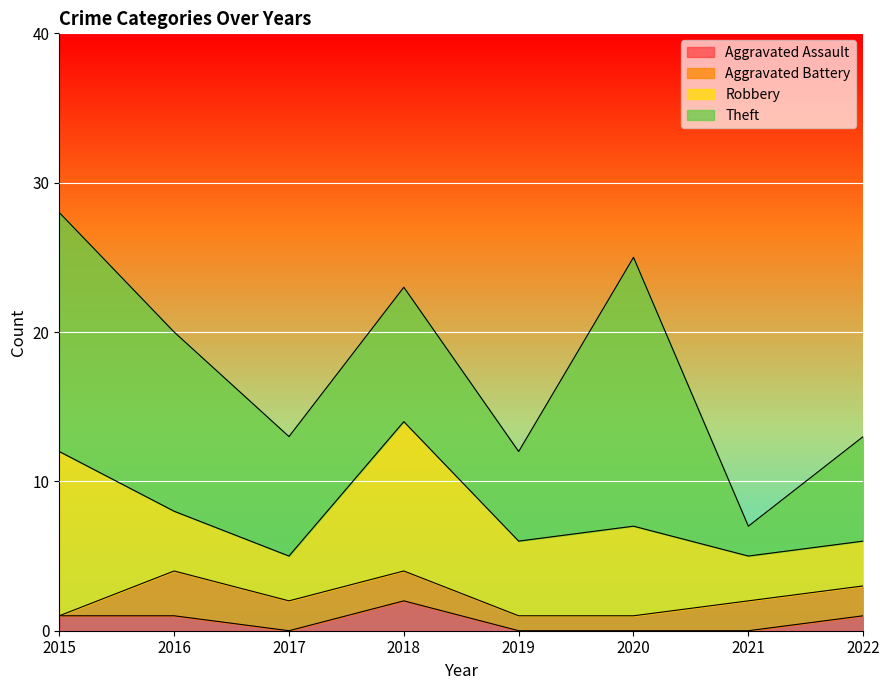

What are all the series names shown in the legend?

Aggravated Assault, Aggravated Battery, Robbery, Theft